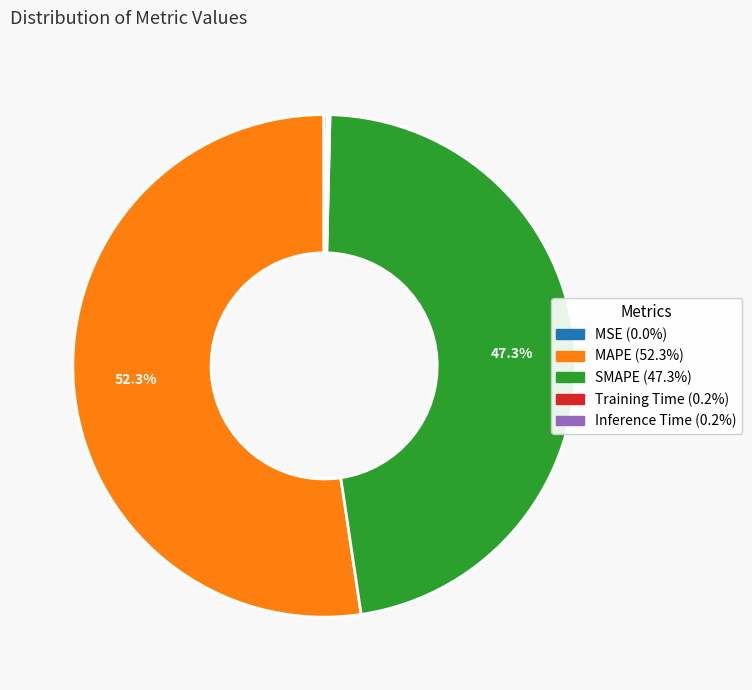

Which has a higher value, SMAPE or MAPE?

MAPE